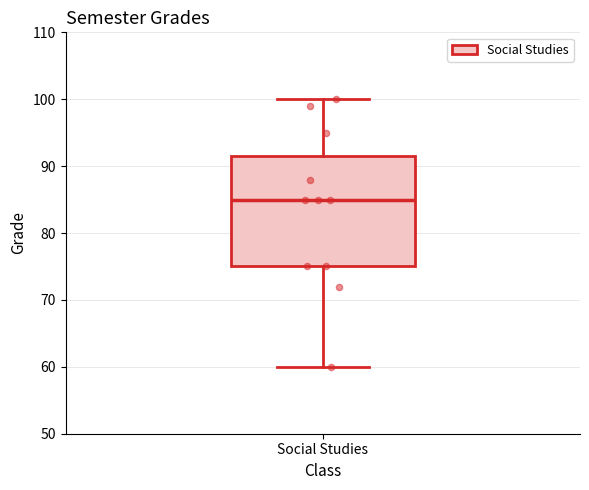

Transcribe this box plot: give where the median line is, the range the box spans, and where the two whiskers end, as read against the y-axis. The values are not printed on the chart, so give them approximately, as read against the axis.

median 85, box 75 to 92, whiskers 60 to 100